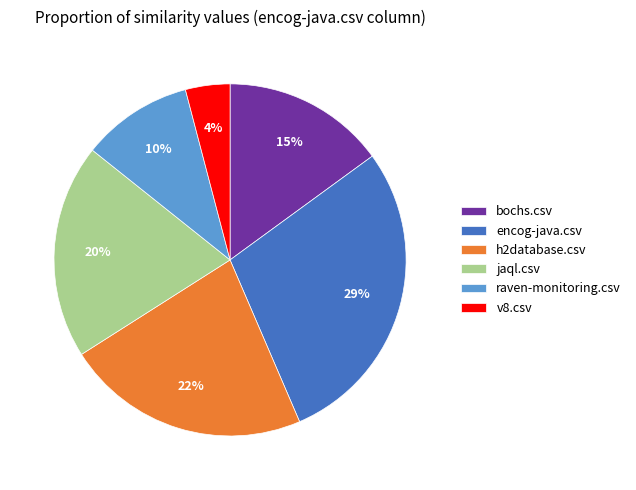

Combined, do raven-monitoring.csv and jaql.csv account for over 50%?

No